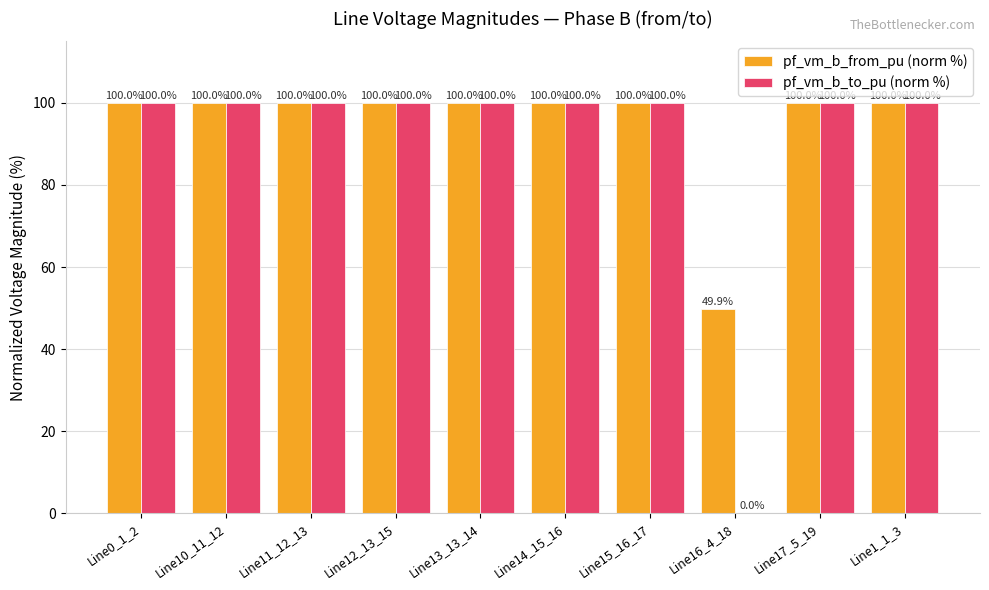

True or false: pf_vm_b_from_pu (norm %) has a value of 100.0 at Line1_1_3.

True